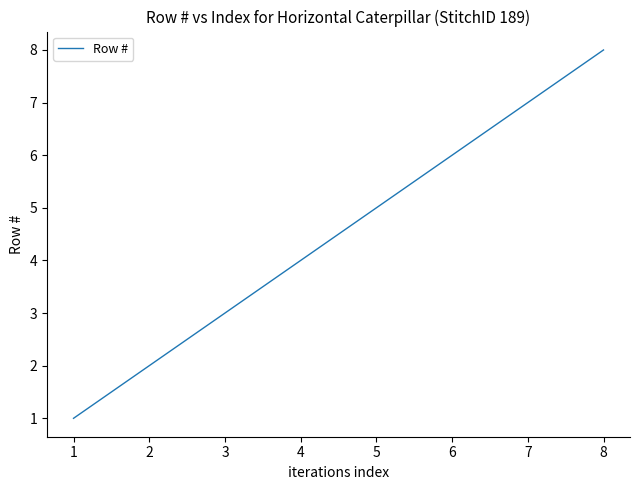

What is the minimum value shown in the chart?

1